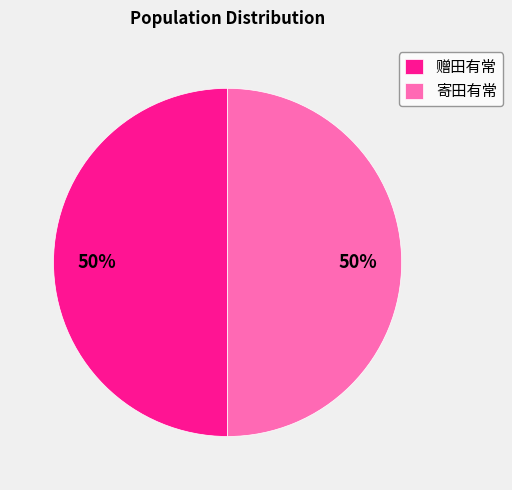

True or false: 赠田有常 accounts for 50% of the total.

True